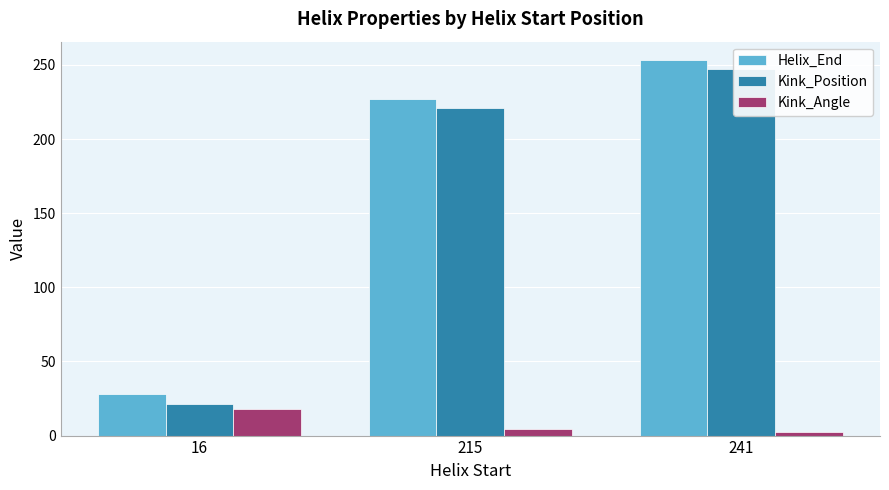

At which category is the sum across all series the highest?

241